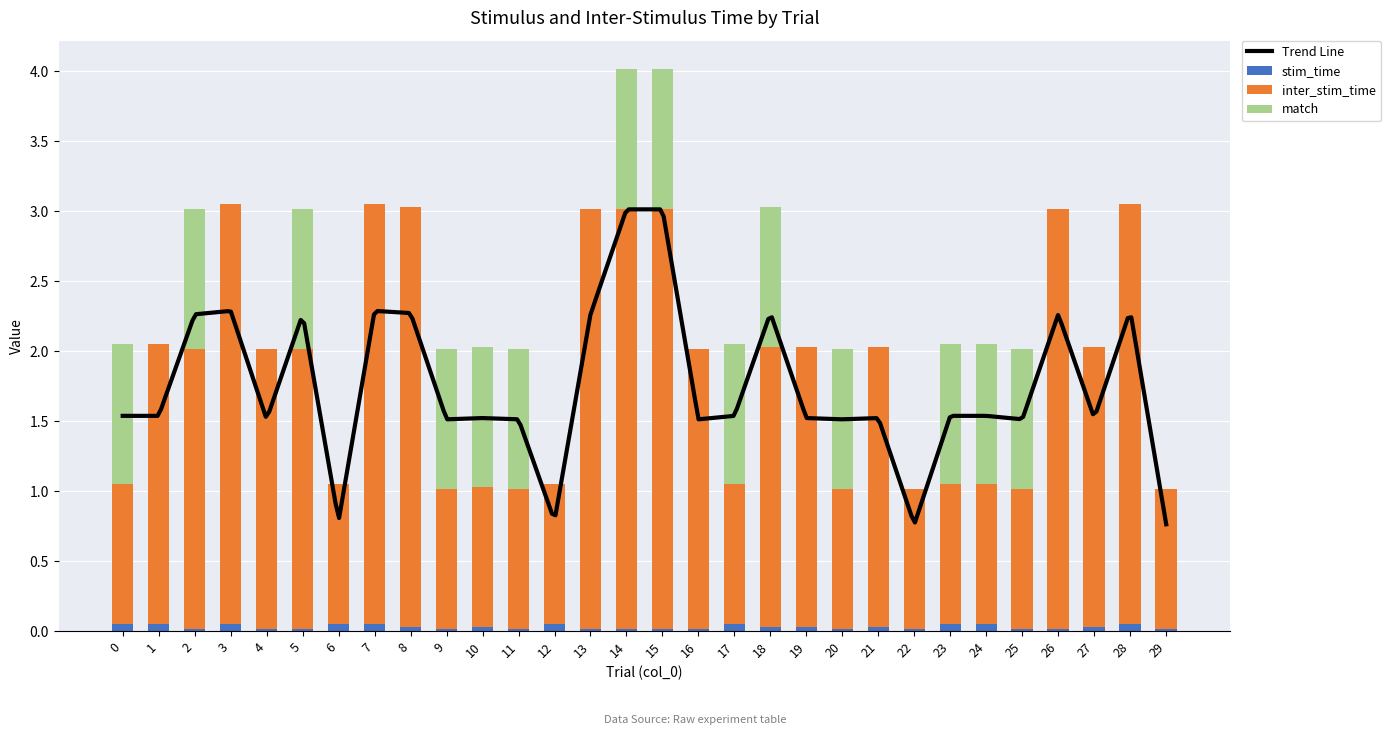

At how many categories does at least one series exceed 2?

8